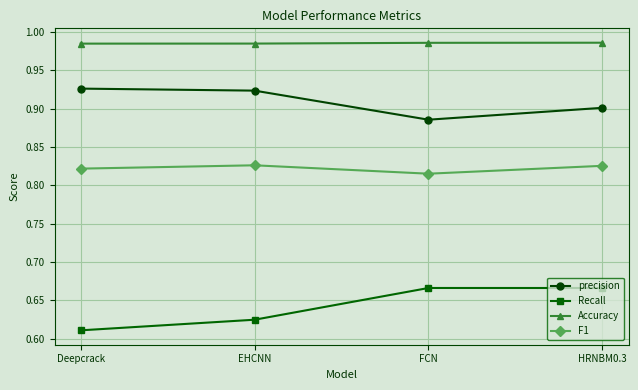

At which category does F1 reach its first local valley?

FCN